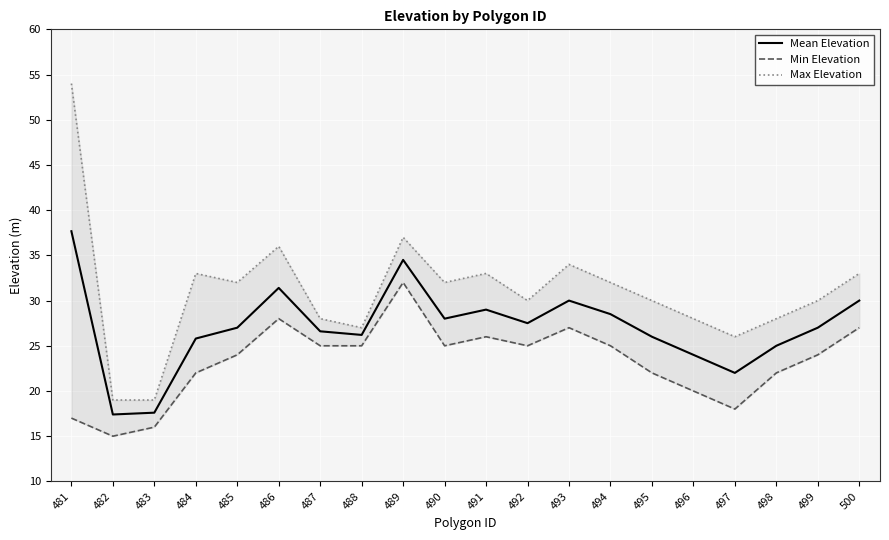

What are all the series names shown in the legend?

Mean Elevation, Min Elevation, Max Elevation